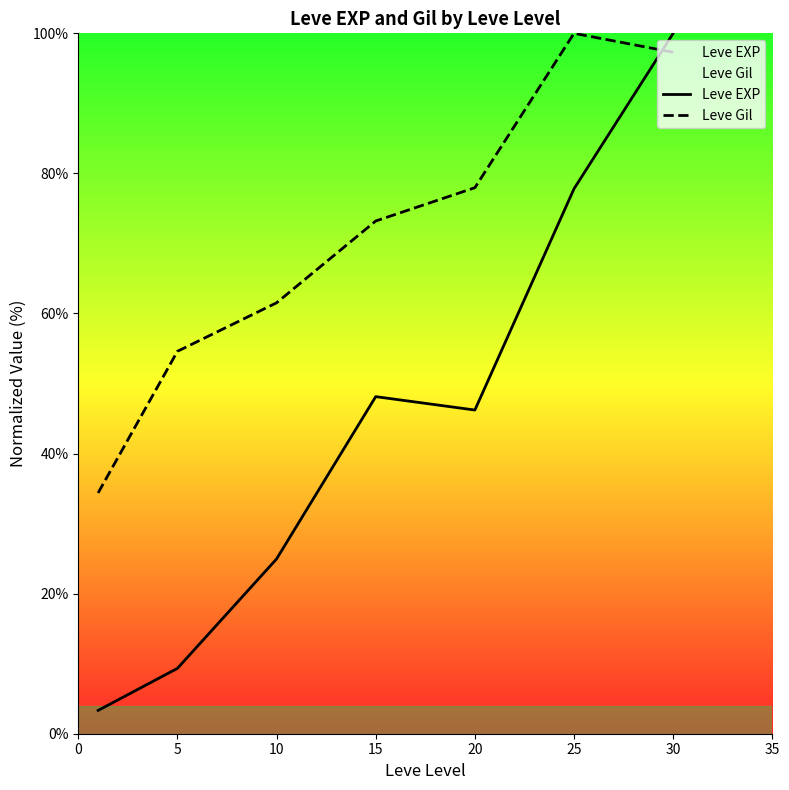

List the series in order of their overall mean, lowest first.

Leve EXP, Leve Gil